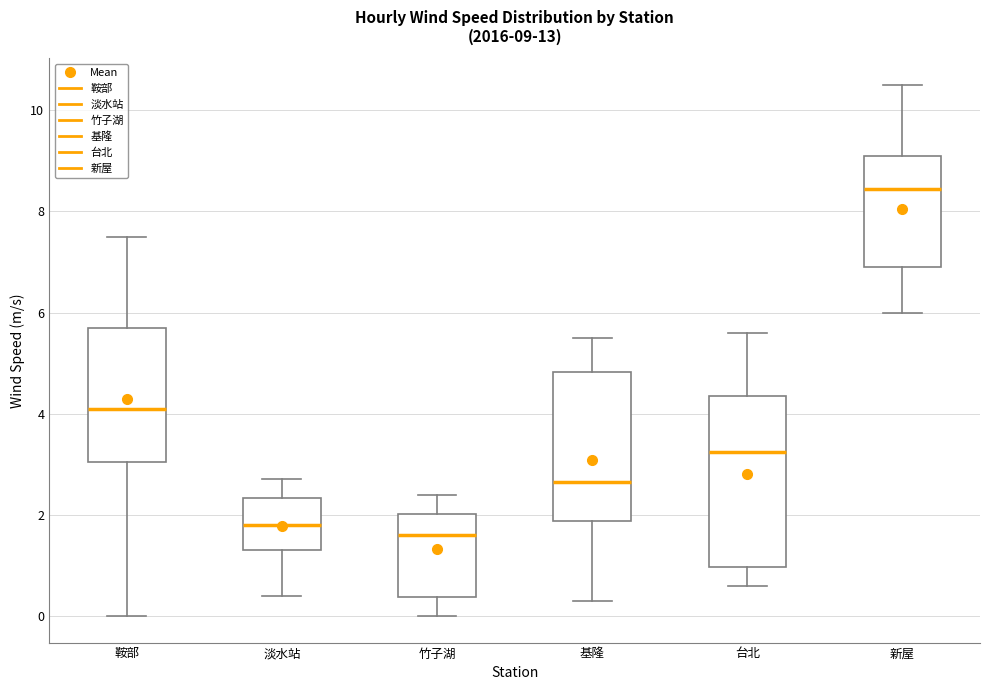

Which box is the tallest, from its lower edge to its upper edge?

台北